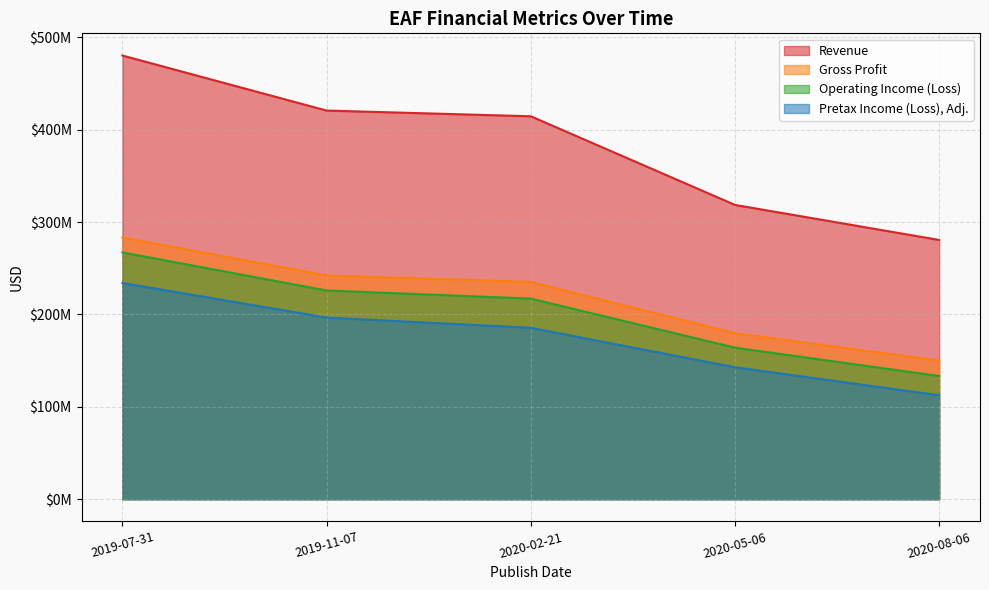

How many values in the Revenue series are below 414612000?

2